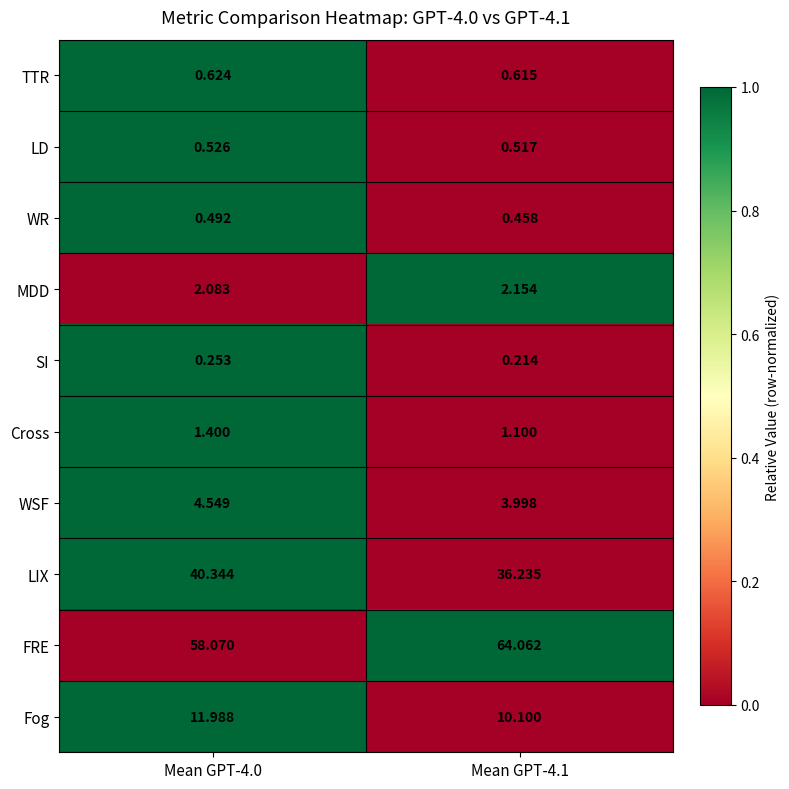

What is the total value across all series at Mean GPT-4.0?

120.3